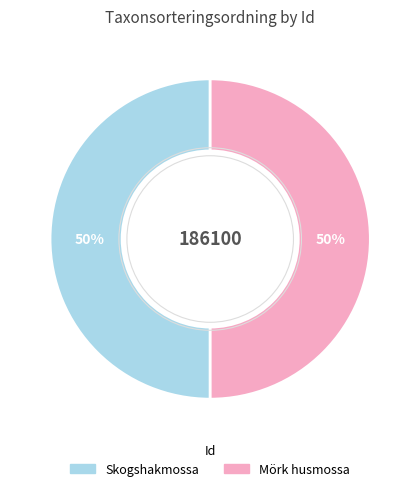

What percentage is the Skogshakmossa slice, to the nearest percent?

50%